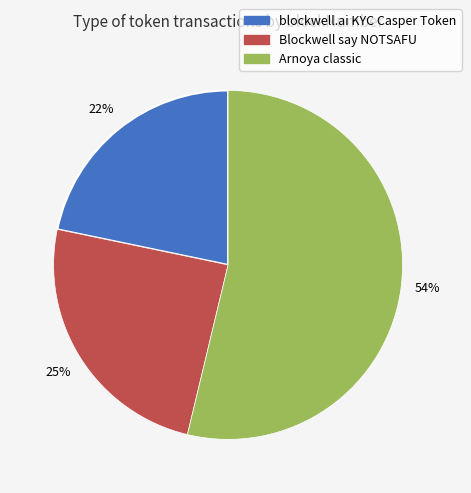

Rank the categories by value from lowest to highest.

blockwell.ai KYC Casper Token, Blockwell say NOTSAFU, Arnoya classic